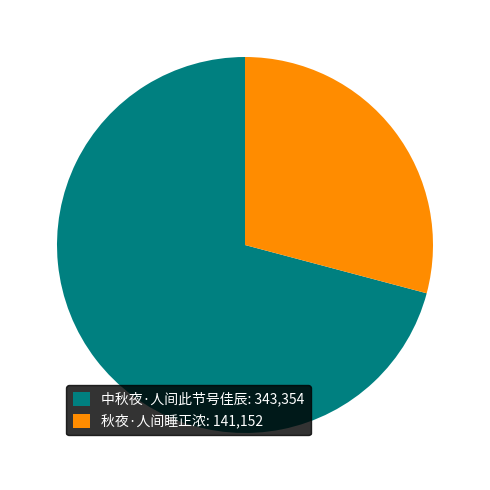

How many slices are in this pie chart?

2